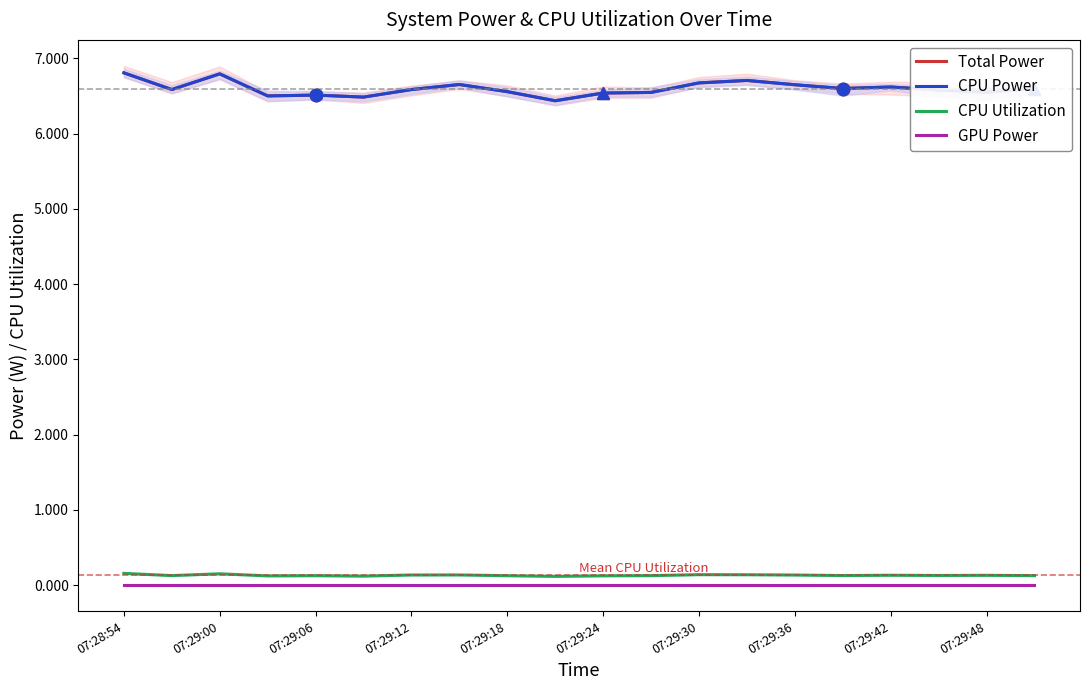

Which has a higher value, 12 or 07:29:12?

12